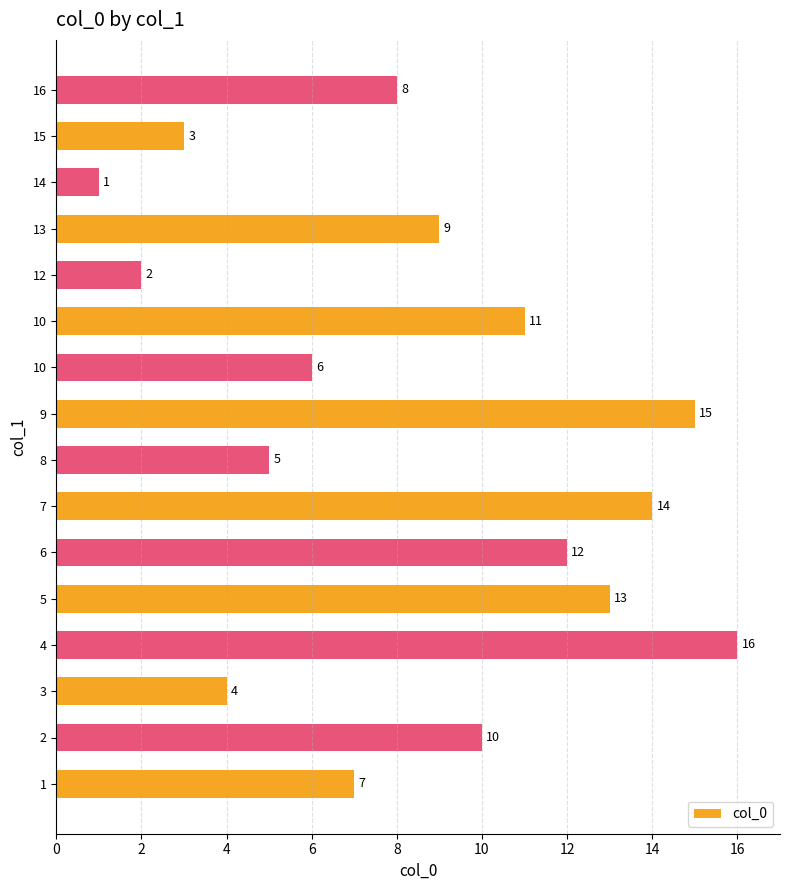

Is it true that the value at 10 is 11?

True